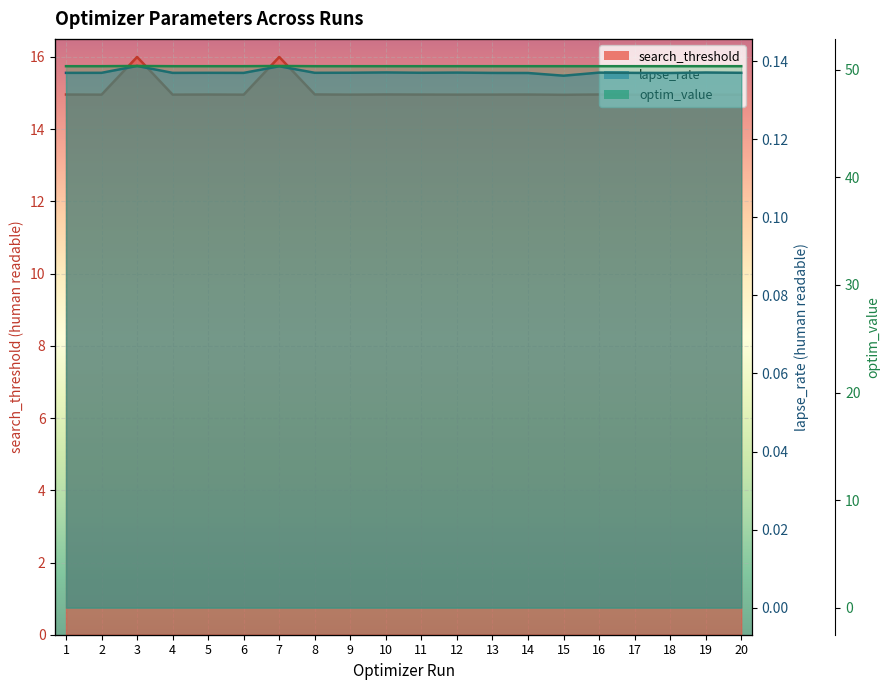

What value does the search_threshold (param_value_human_readable) series have at 3?

16.0